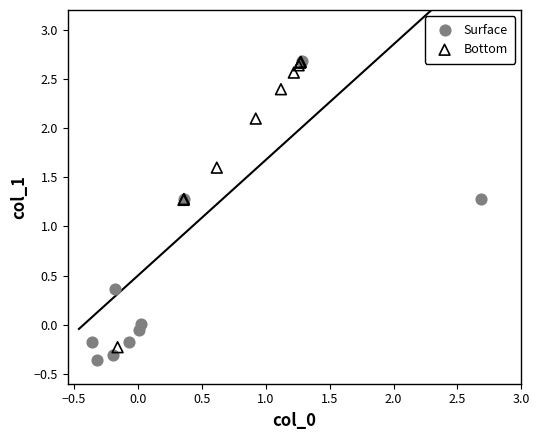

What are all the series names shown in the legend?

Surface, Bottom